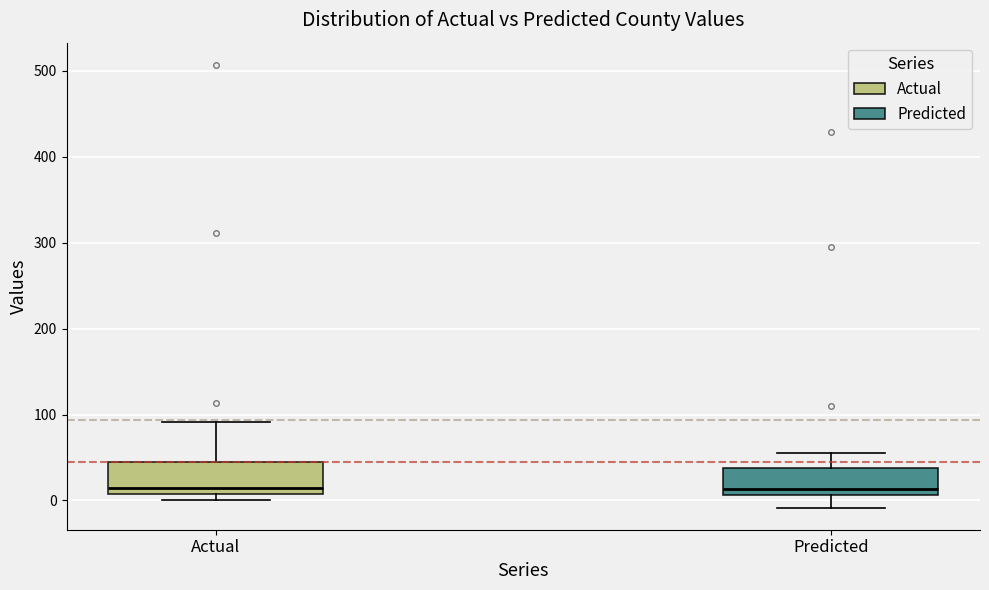

Reading left to right, read every box against the y-axis: the position of its median line, the range the box covers, and the ends of its whiskers. The values are not printed on the chart, so give them approximately, as read against the axis.

Actual: median 20, box 10 to 50, whiskers 0 to 90
Predicted: median 10 (just above the box's lower edge), box 10 to 40, whiskers -10 to 50